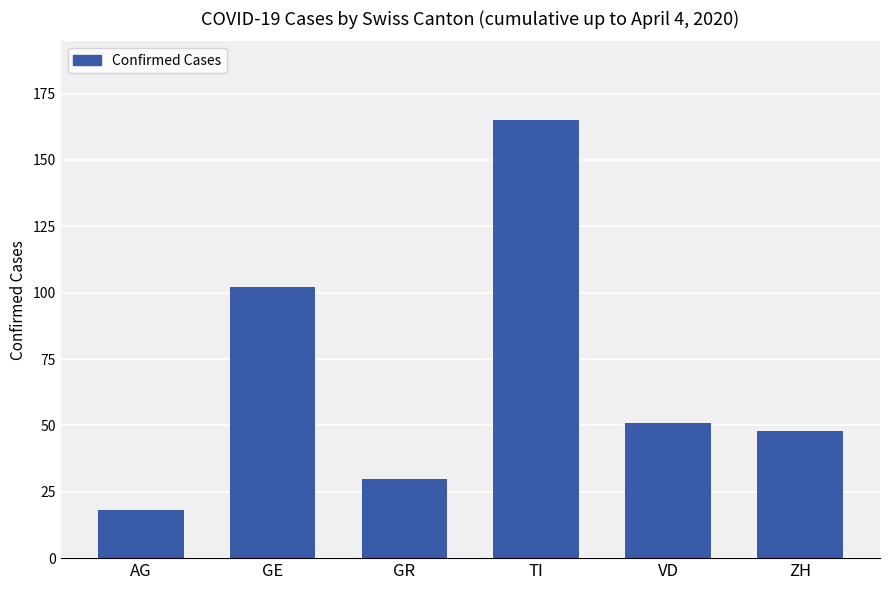

At which label does the data first exceed 51?

GE